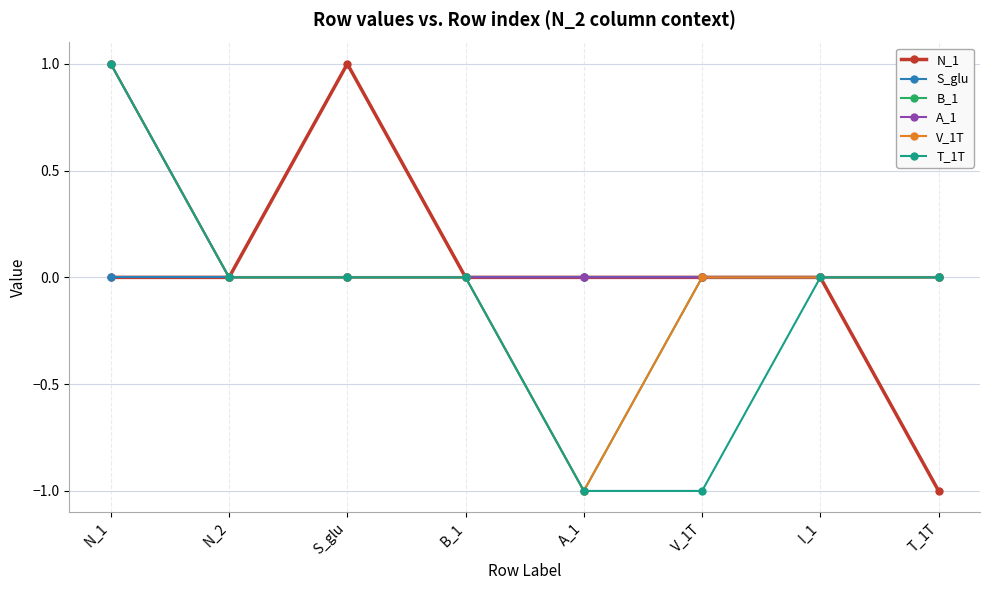

Is this an area chart (filled region under the line)?

No